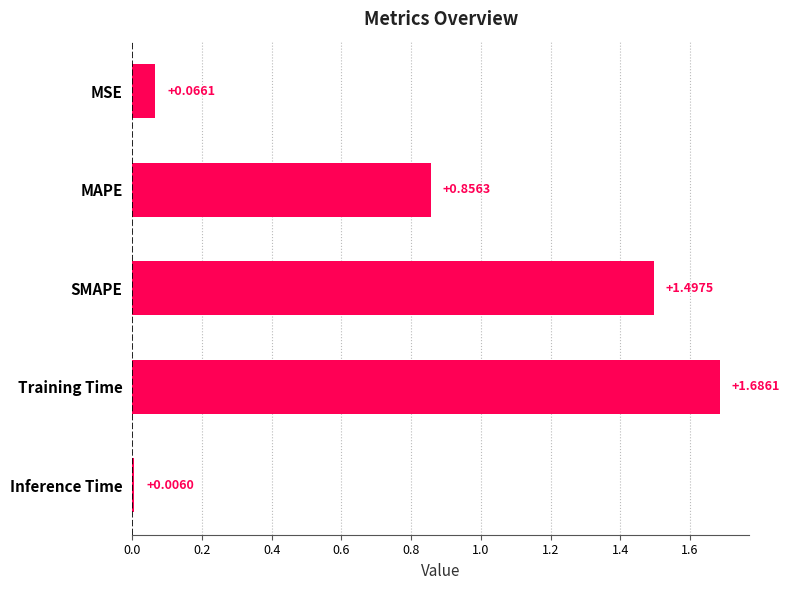

What is the change in value from MAPE to SMAPE?

+0.6